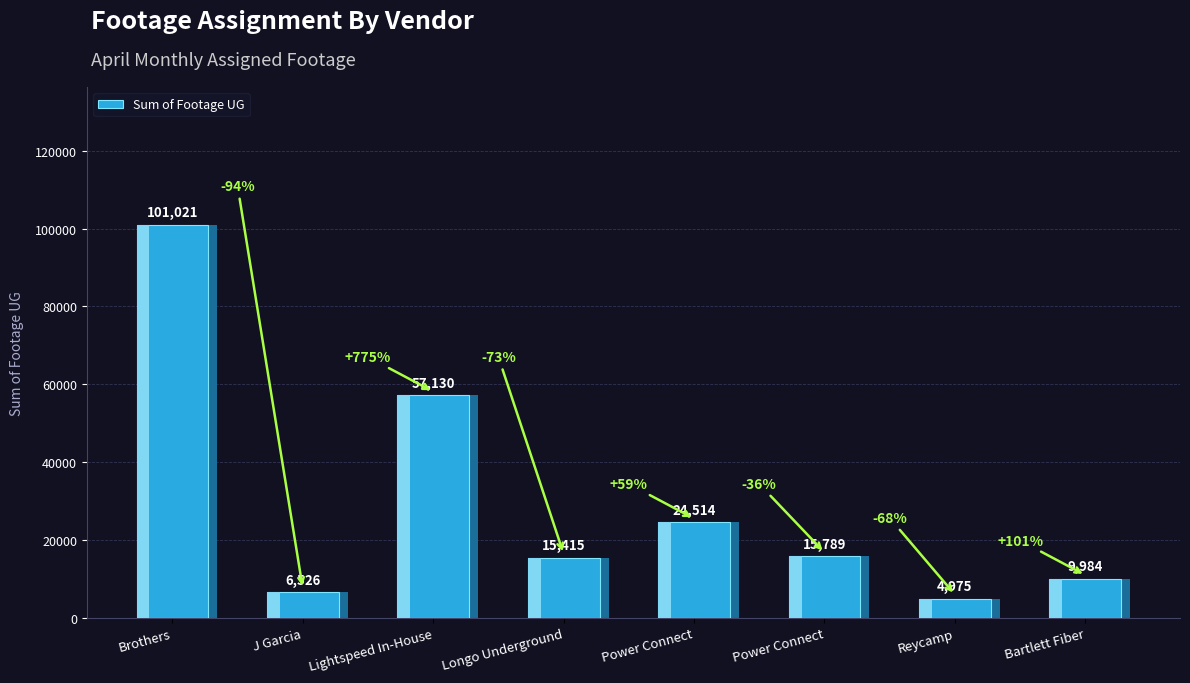

How many categories are shown in the chart?

8